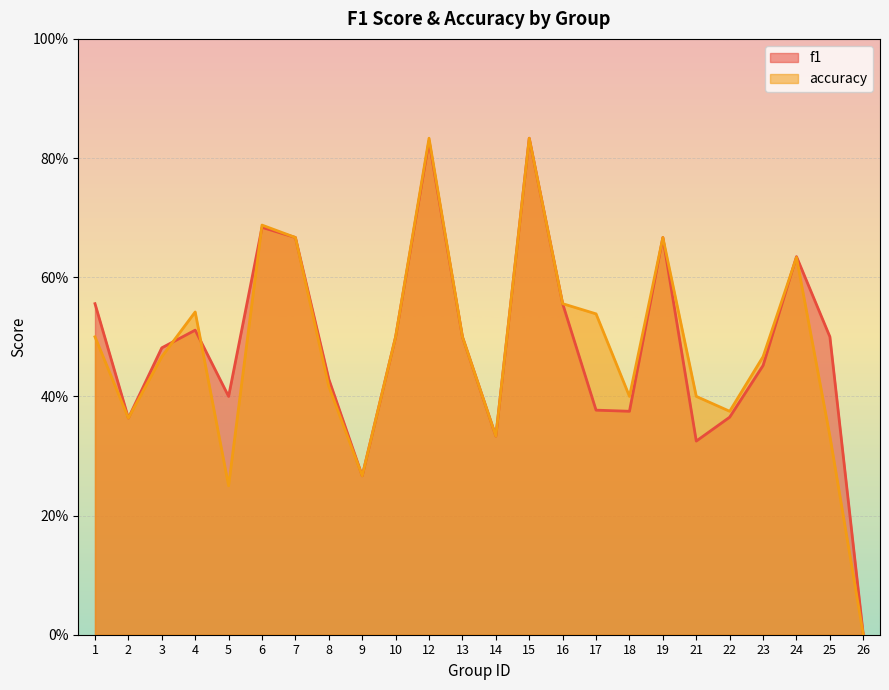

What is the total value across all series at 19?

1.3